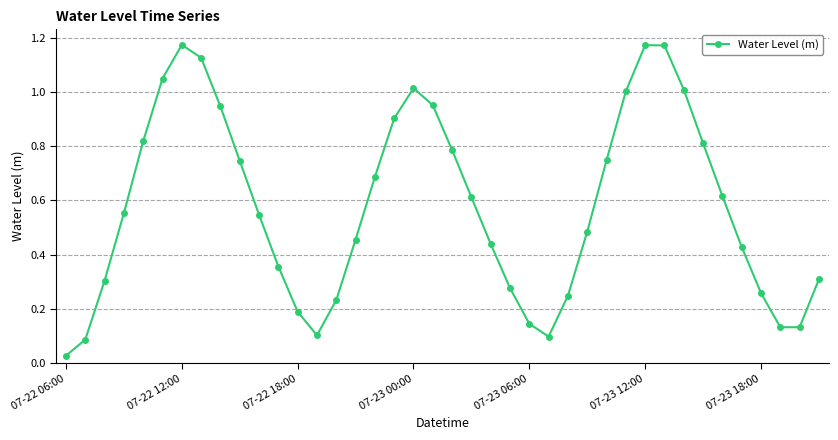

How many points are lower than both their immediate neighbors (excluding endpoints)?

3